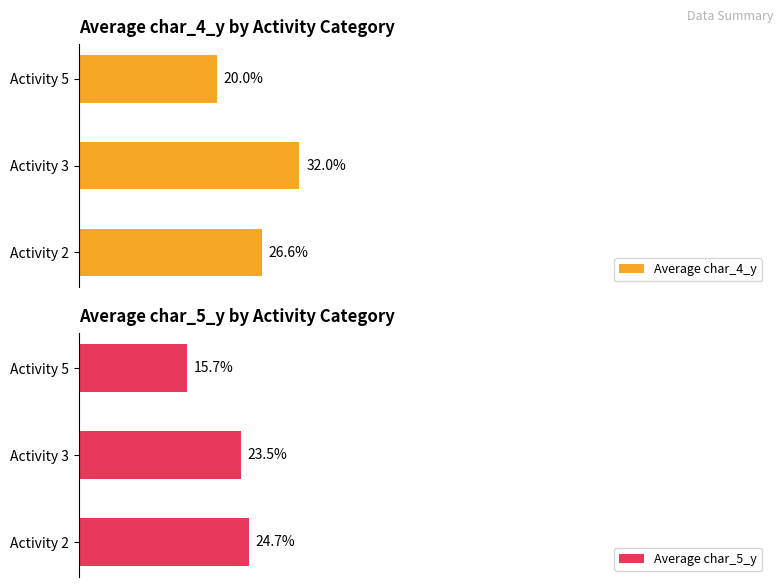

At which label does Average char_4_y reach its minimum?

Activity 5